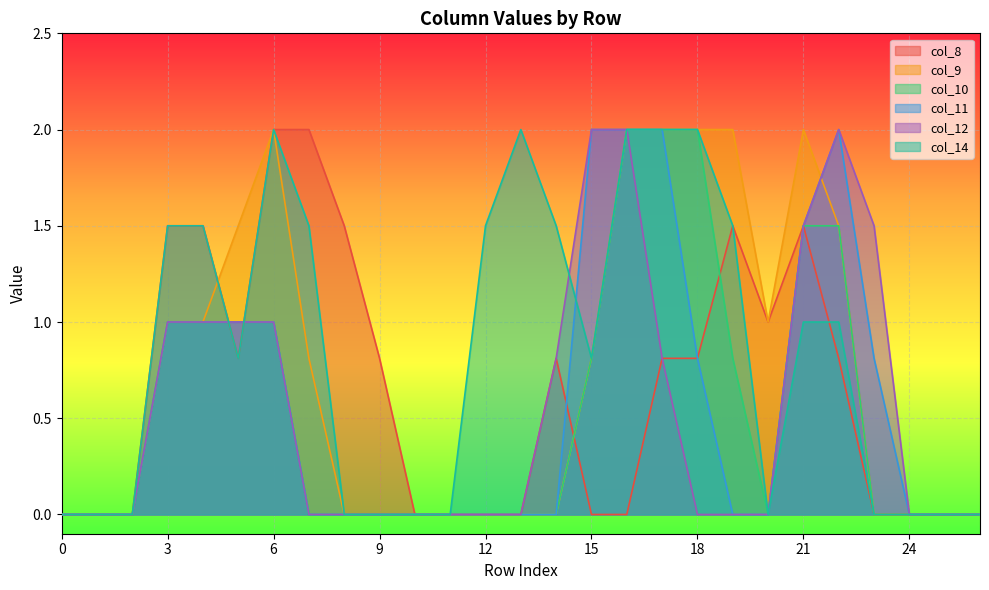

Does the chart display data point markers on the line(s)?

No